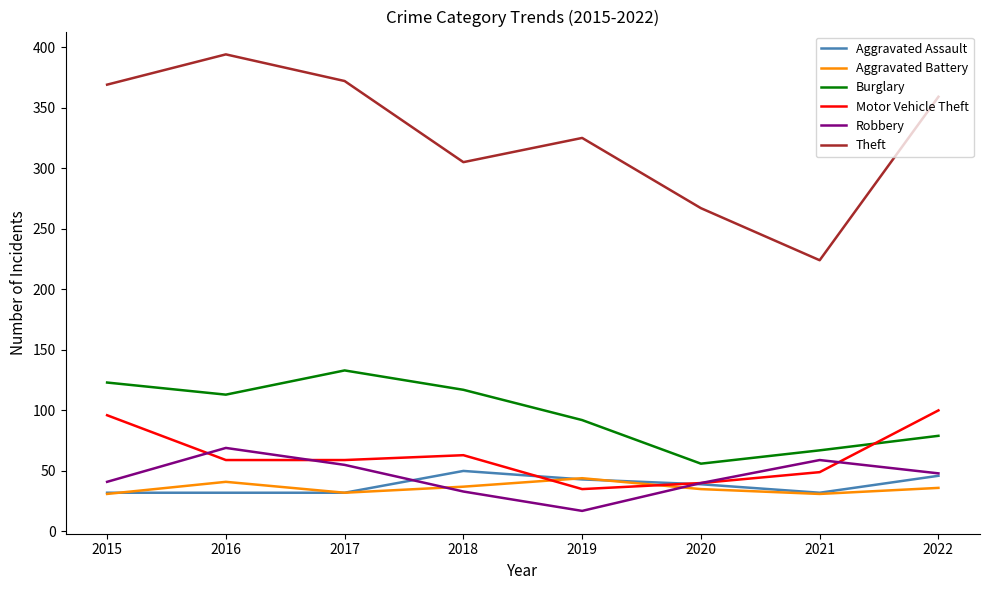

Which series has the widest spread of values?

Theft